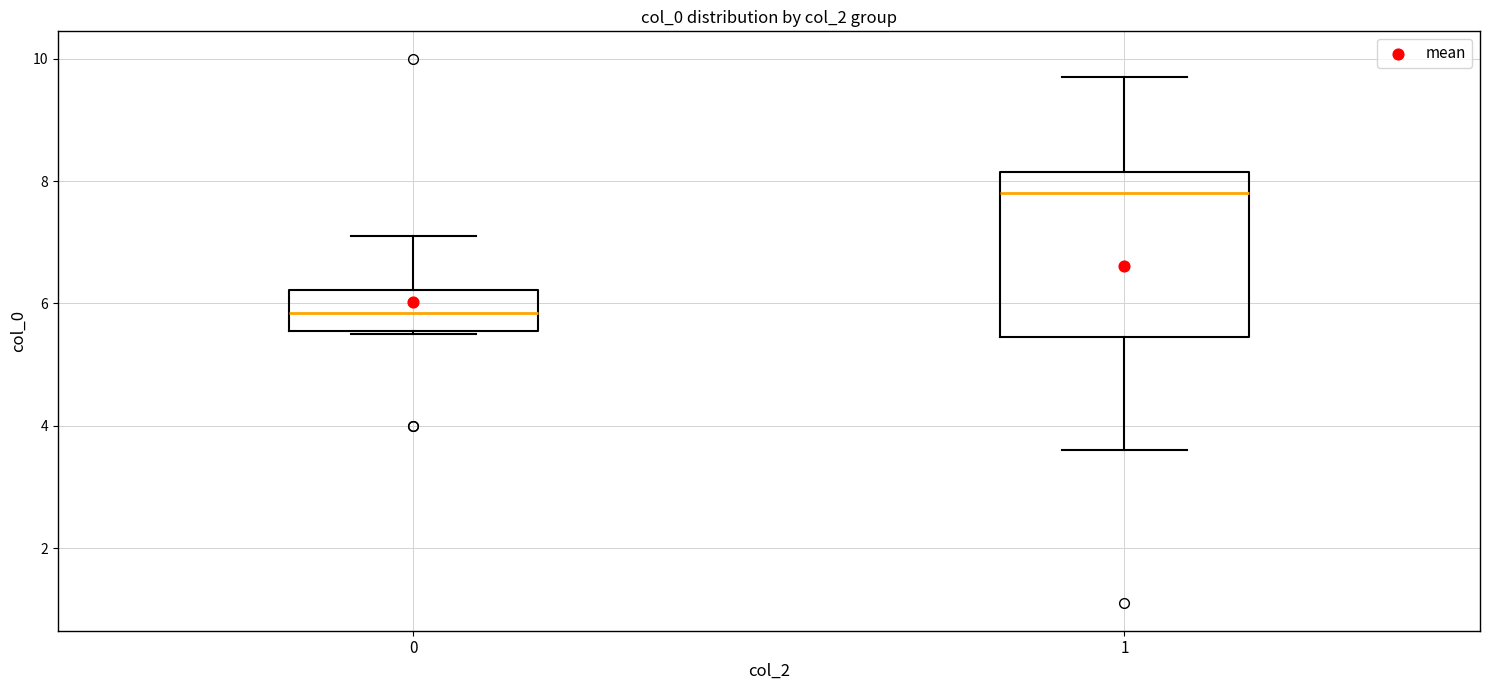

Reading left to right, read every box against the y-axis: the position of its median line, the range the box covers, and the ends of its whiskers. The values are not printed on the chart, so give them approximately, as read against the axis.

0: median 5.8, box 5.6 to 6.2, whiskers 5.6 to 7.2
1: median 7.8, box 5.4 to 8.2, whiskers 3.6 to 9.8